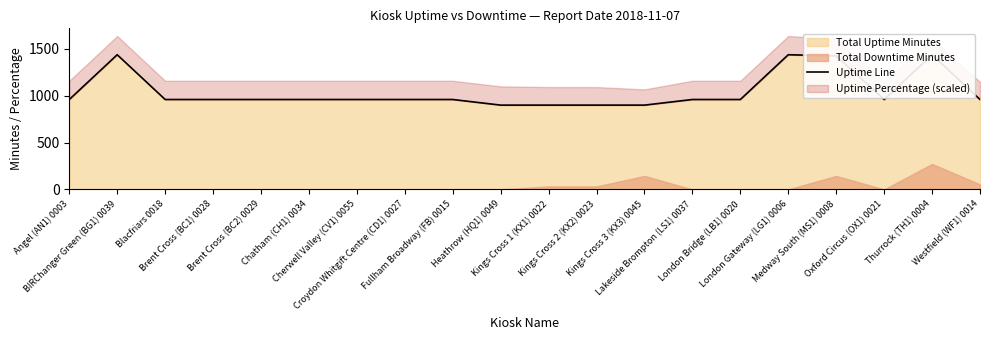

What is the value of the 1st point from the left?

960